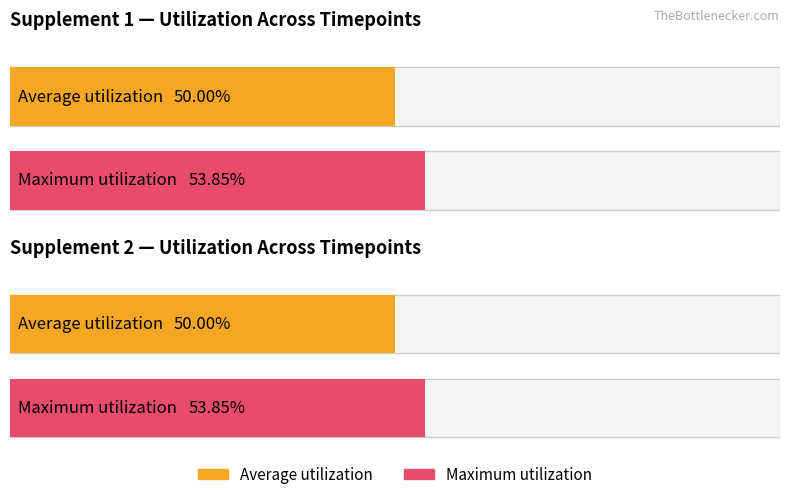

What are all the series names shown in the legend?

Average utilization, Maximum utilization